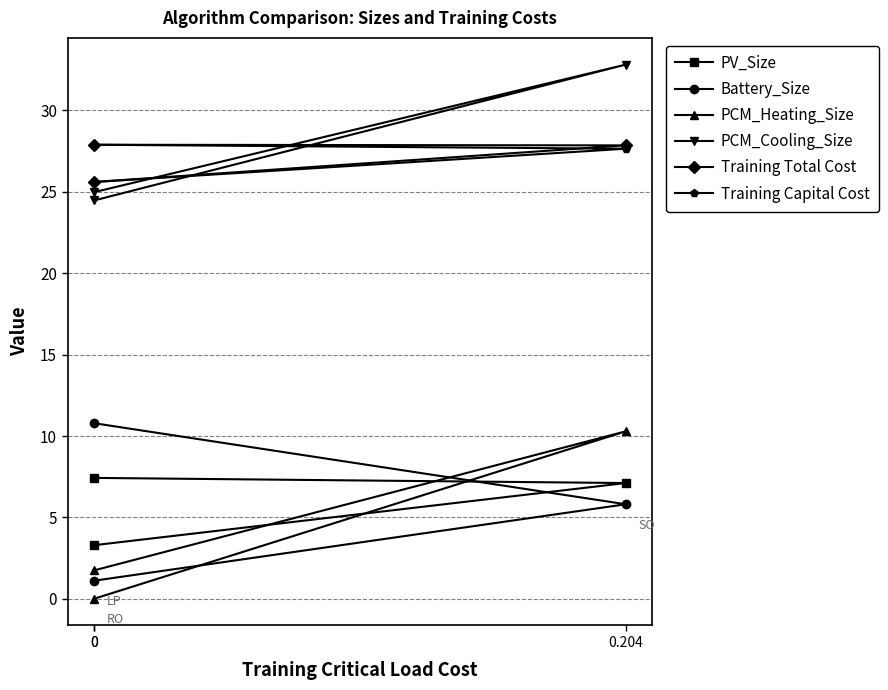

Where is Battery_Size nearest to the value 5?

0.204